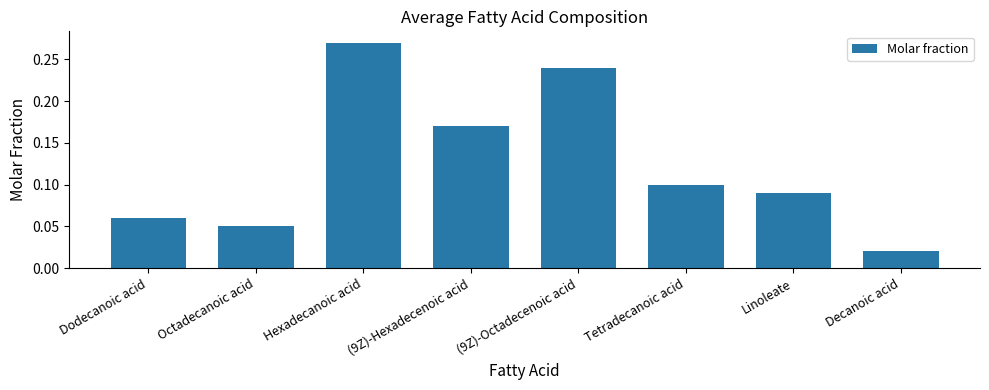

What is the change in value from (9Z)-Octadecenoic acid to Decanoic acid?

-0.2